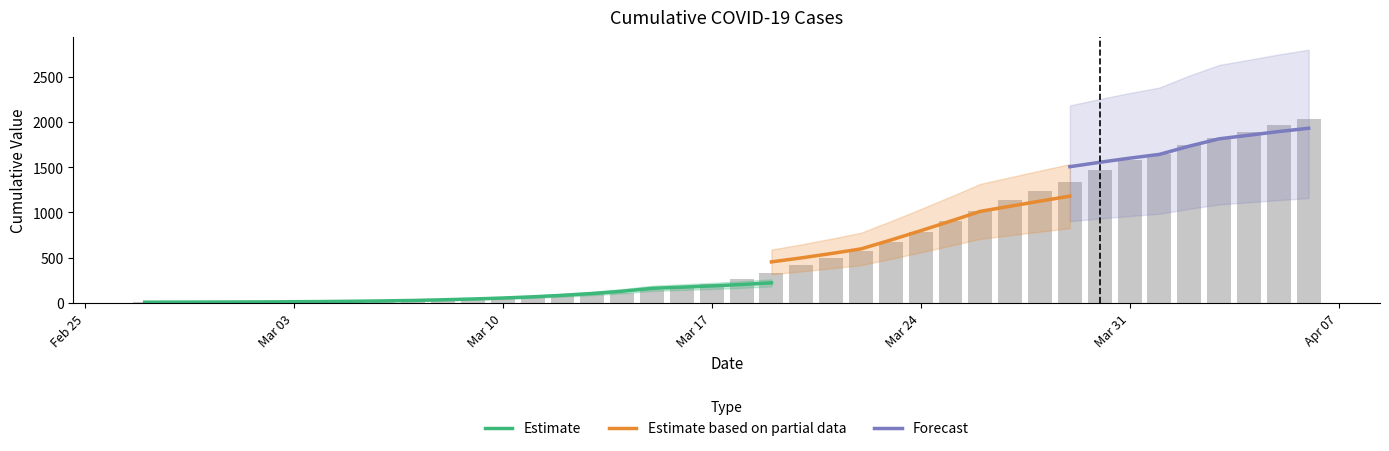

Does the chart contain stacked bars?

No